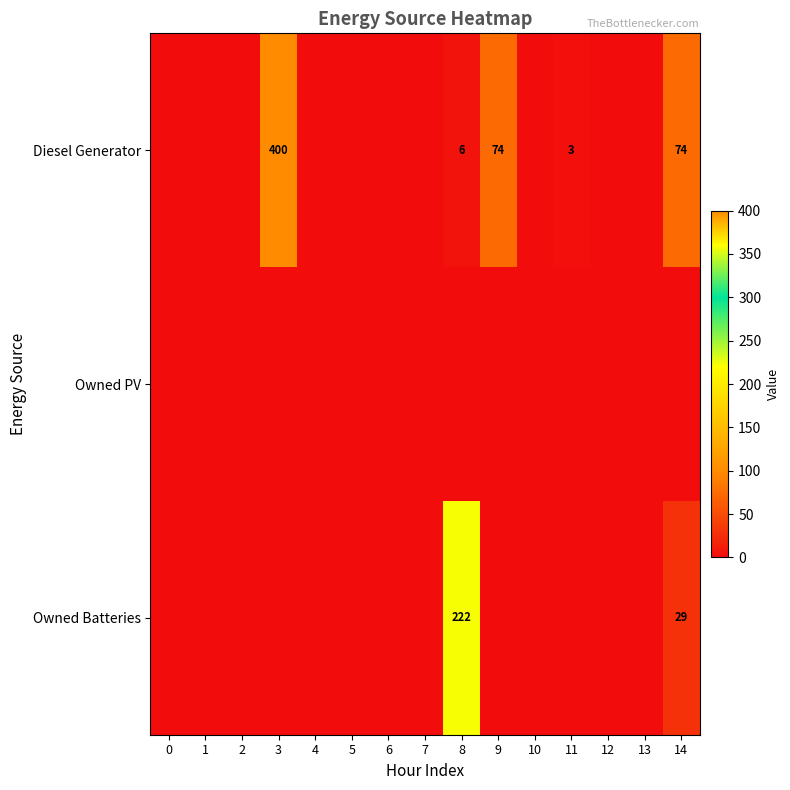

What is the sum of the Diesel Generator values at 11 and 14?

77